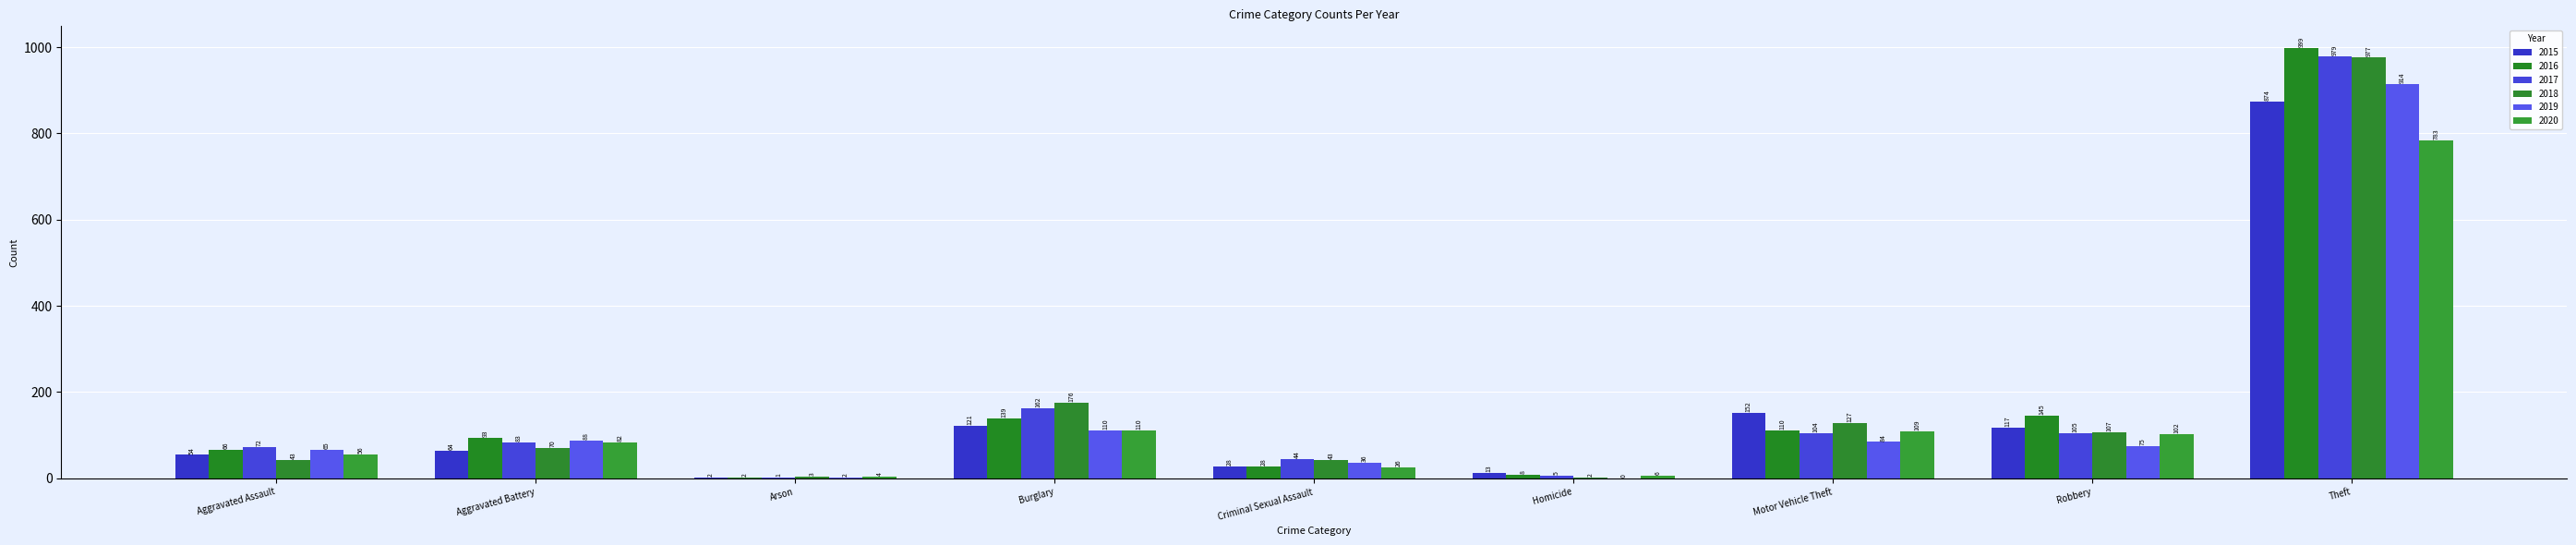

Which series changed the most between Robbery and Theft?

2017